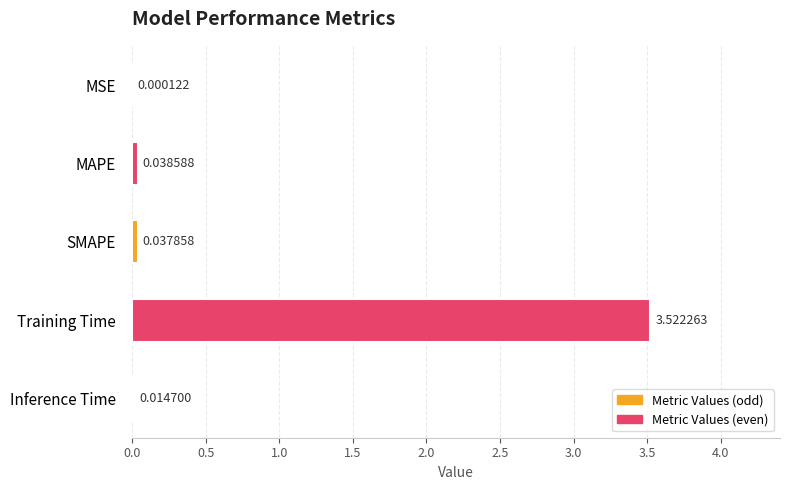

Where is the data nearest to the value 1?

MAPE